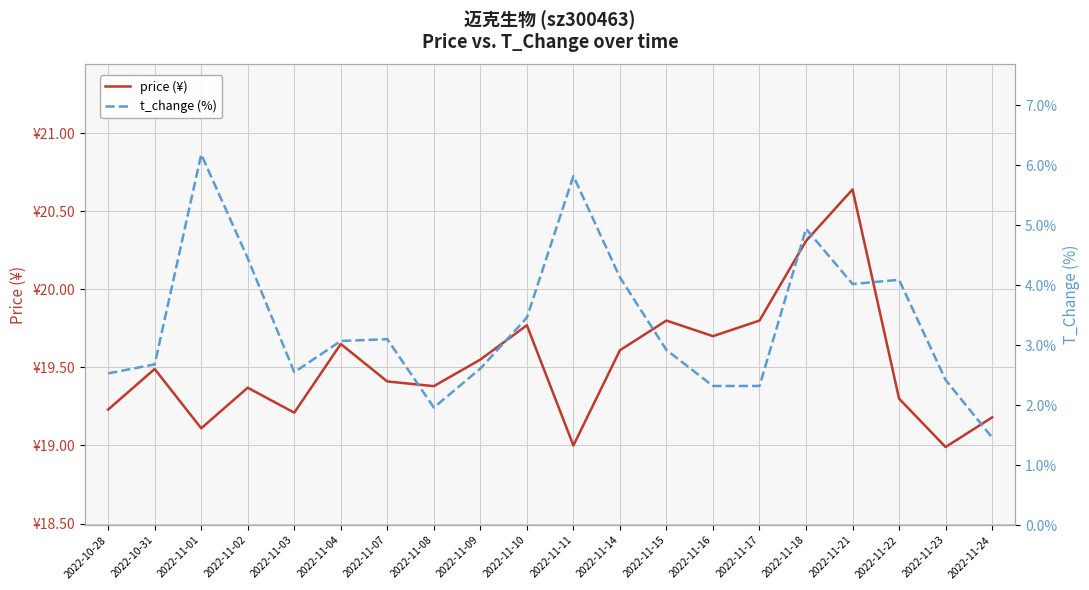

Reading right to left, extract all data points from this chart.

price (¥): 2022-11-24=19.2	2022-11-23=19.0	2022-11-22=19.3	2022-11-21=20.6	2022-11-18=20.3	2022-11-17=19.8	2022-11-16=19.7	2022-11-15=19.8	2022-11-14=19.6	2022-11-11=19.0	2022-11-10=19.8	2022-11-09=19.6	2022-11-08=19.4	2022-11-07=19.4	2022-11-04=19.6	2022-11-03=19.2	2022-11-02=19.4	2022-11-01=19.1	2022-10-31=19.5	2022-10-28=19.2
t_change (%): 2022-11-24=1.5	2022-11-23=2.4	2022-11-22=4.1	2022-11-21=4.0	2022-11-18=4.9	2022-11-17=2.3	2022-11-16=2.3	2022-11-15=2.9	2022-11-14=4.1	2022-11-11=5.8	2022-11-10=3.5	2022-11-09=2.6	2022-11-08=2.0	2022-11-07=3.1	2022-11-04=3.1	2022-11-03=2.5	2022-11-02=4.5	2022-11-01=6.2	2022-10-31=2.7	2022-10-28=2.5